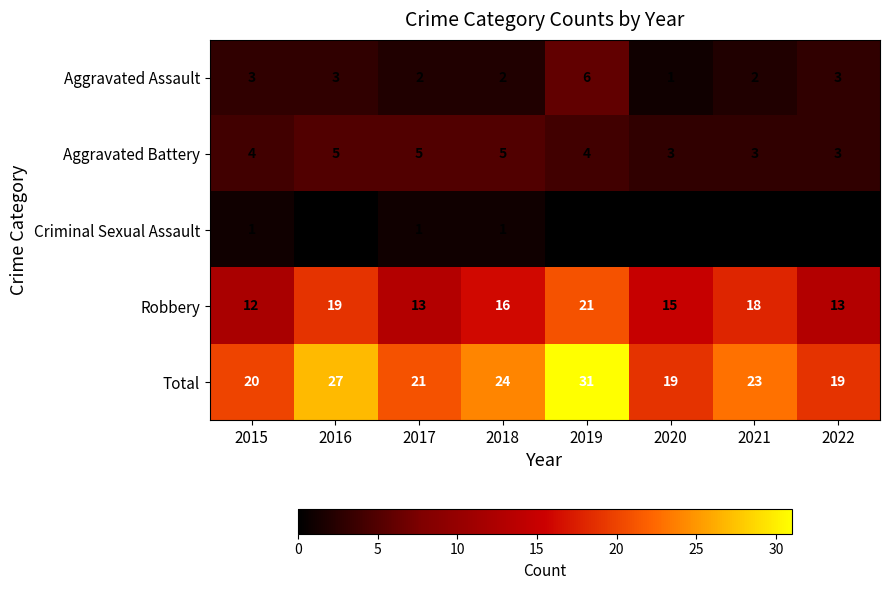

At which category is the sum across all series the highest?

2019